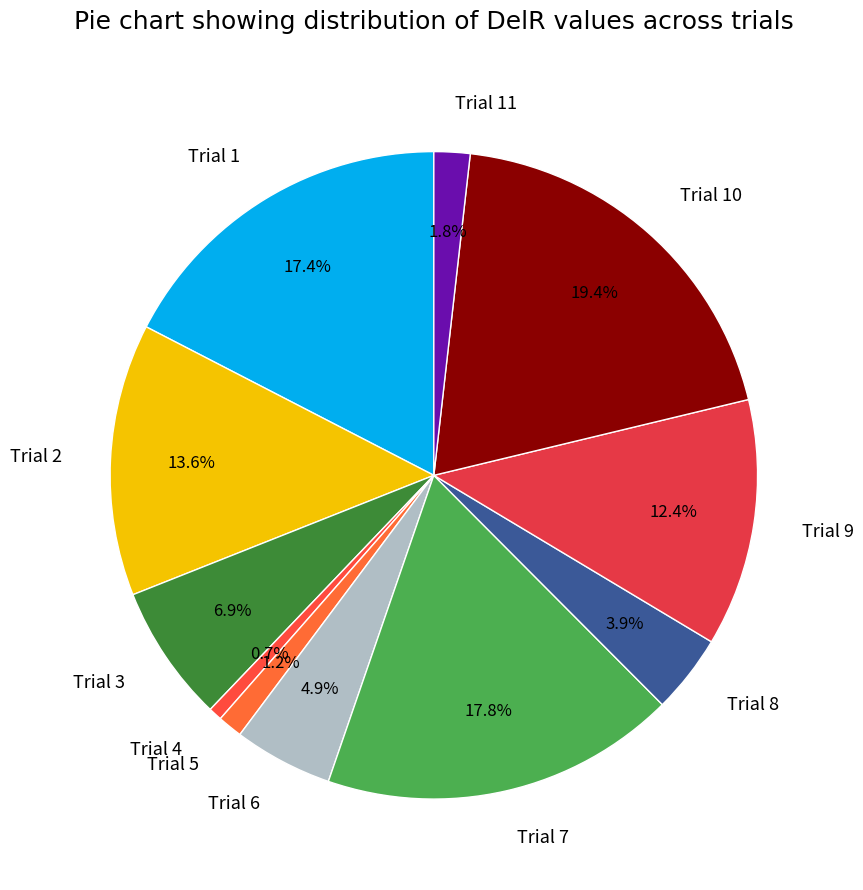

True or false: Trial 2 accounts for 14% of the total.

True